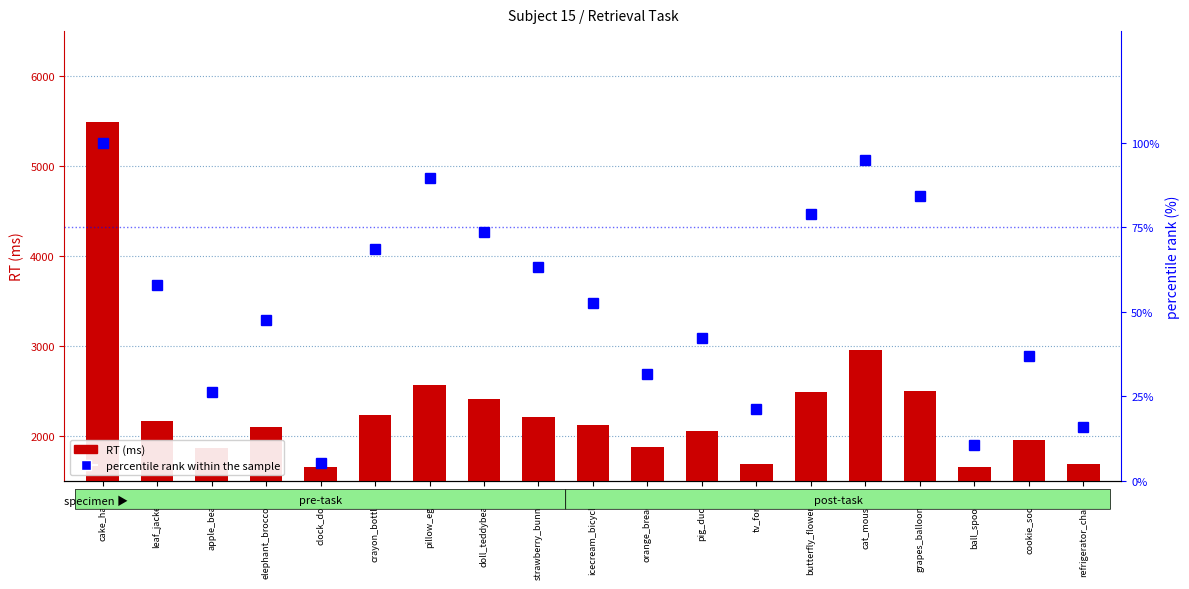

At which category does the chart reach its minimum across all series?

clock_dog_b